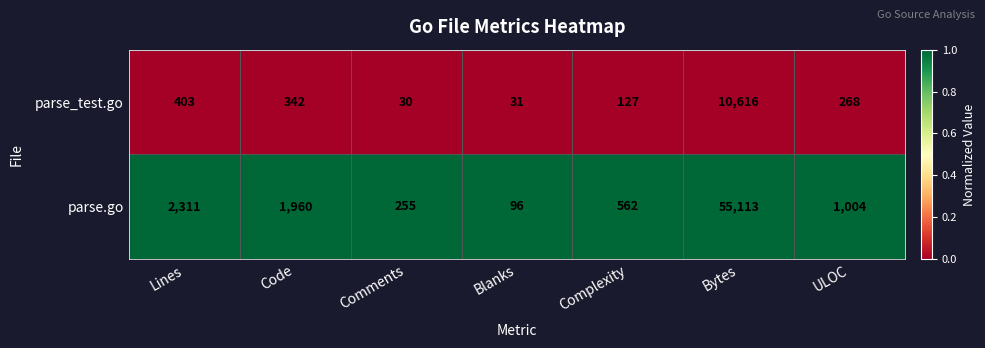

Which series has the largest total across all categories?

parse.go